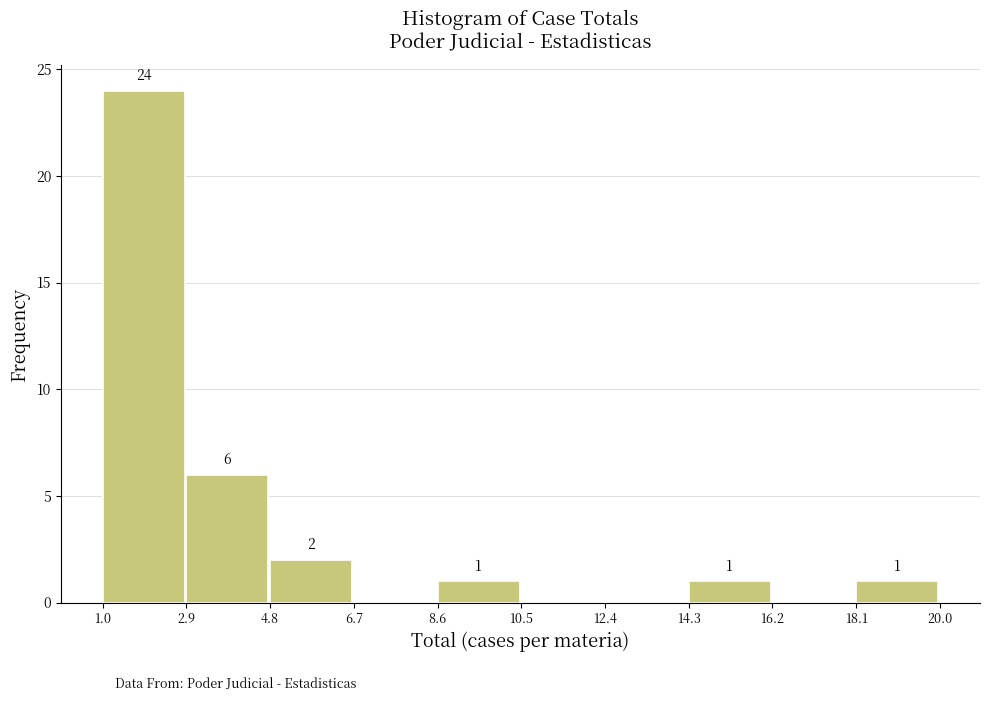

Which range on the x-axis has the tallest bar?

1.0 to 2.9